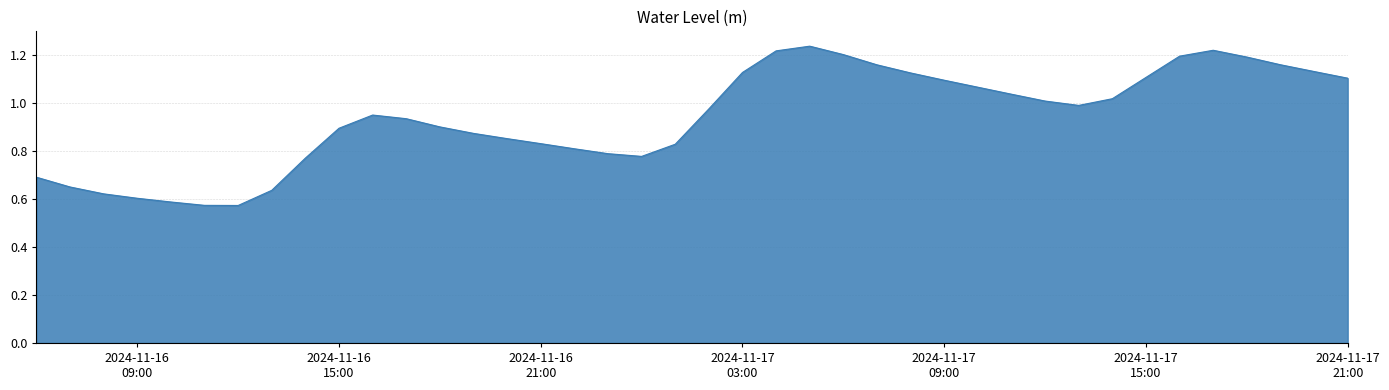

What is the difference between the maximum and minimum values?

0.7